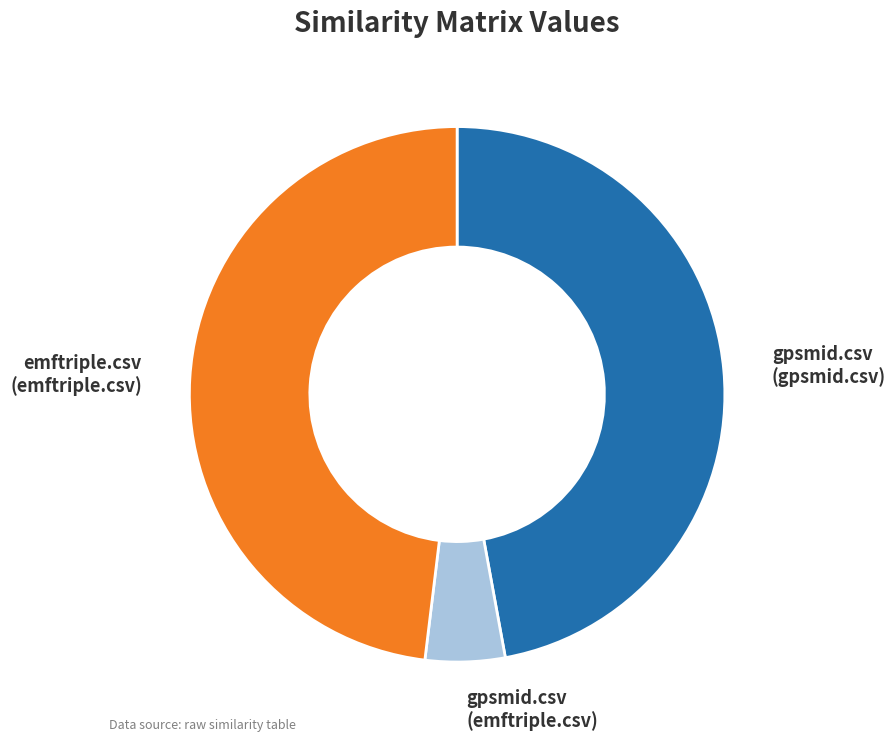

How many segments does this pie chart have?

3